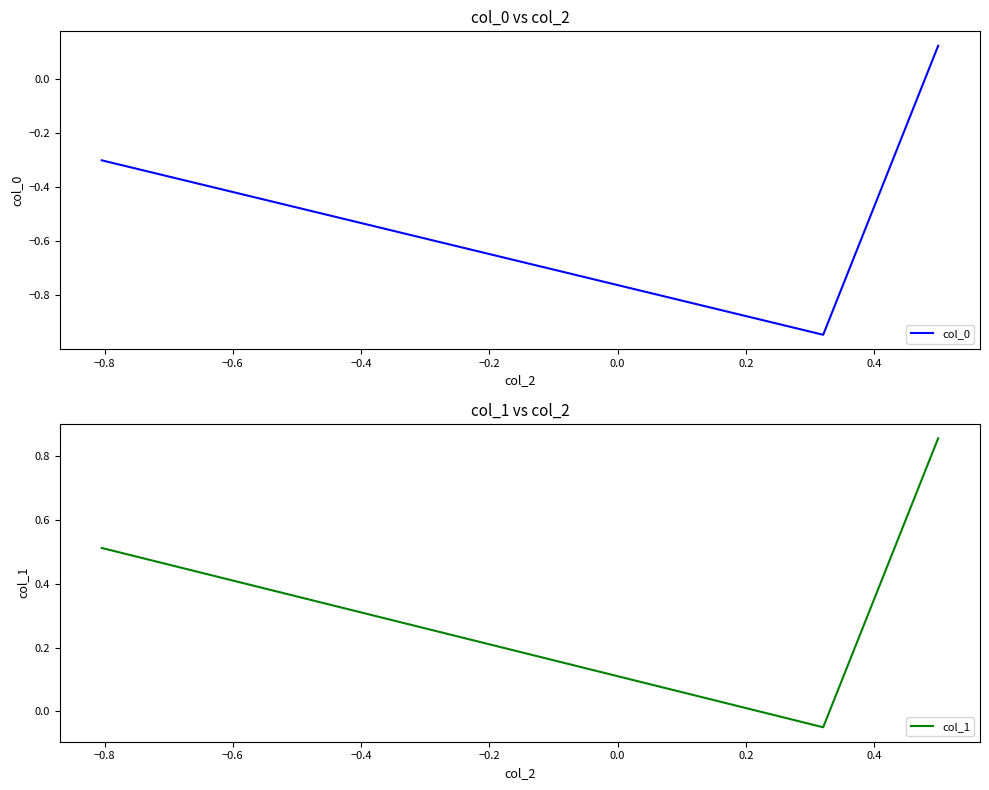

How many values in col_0 are below zero?

2